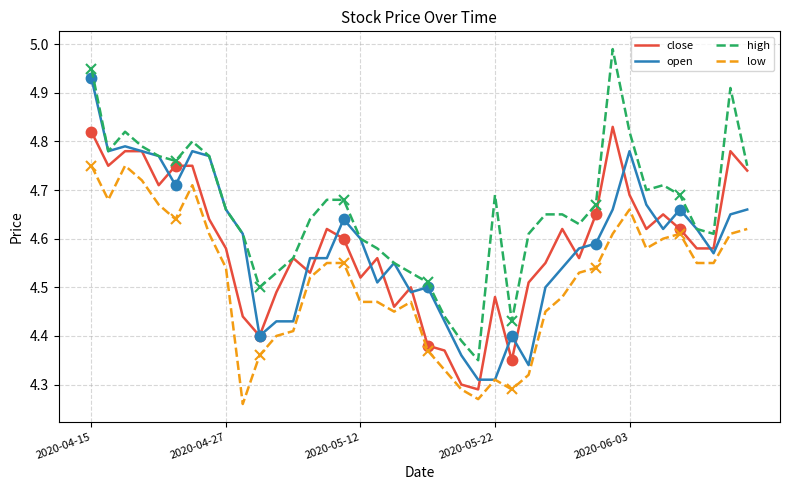

At which label does open reach its peak?

2020-04-15